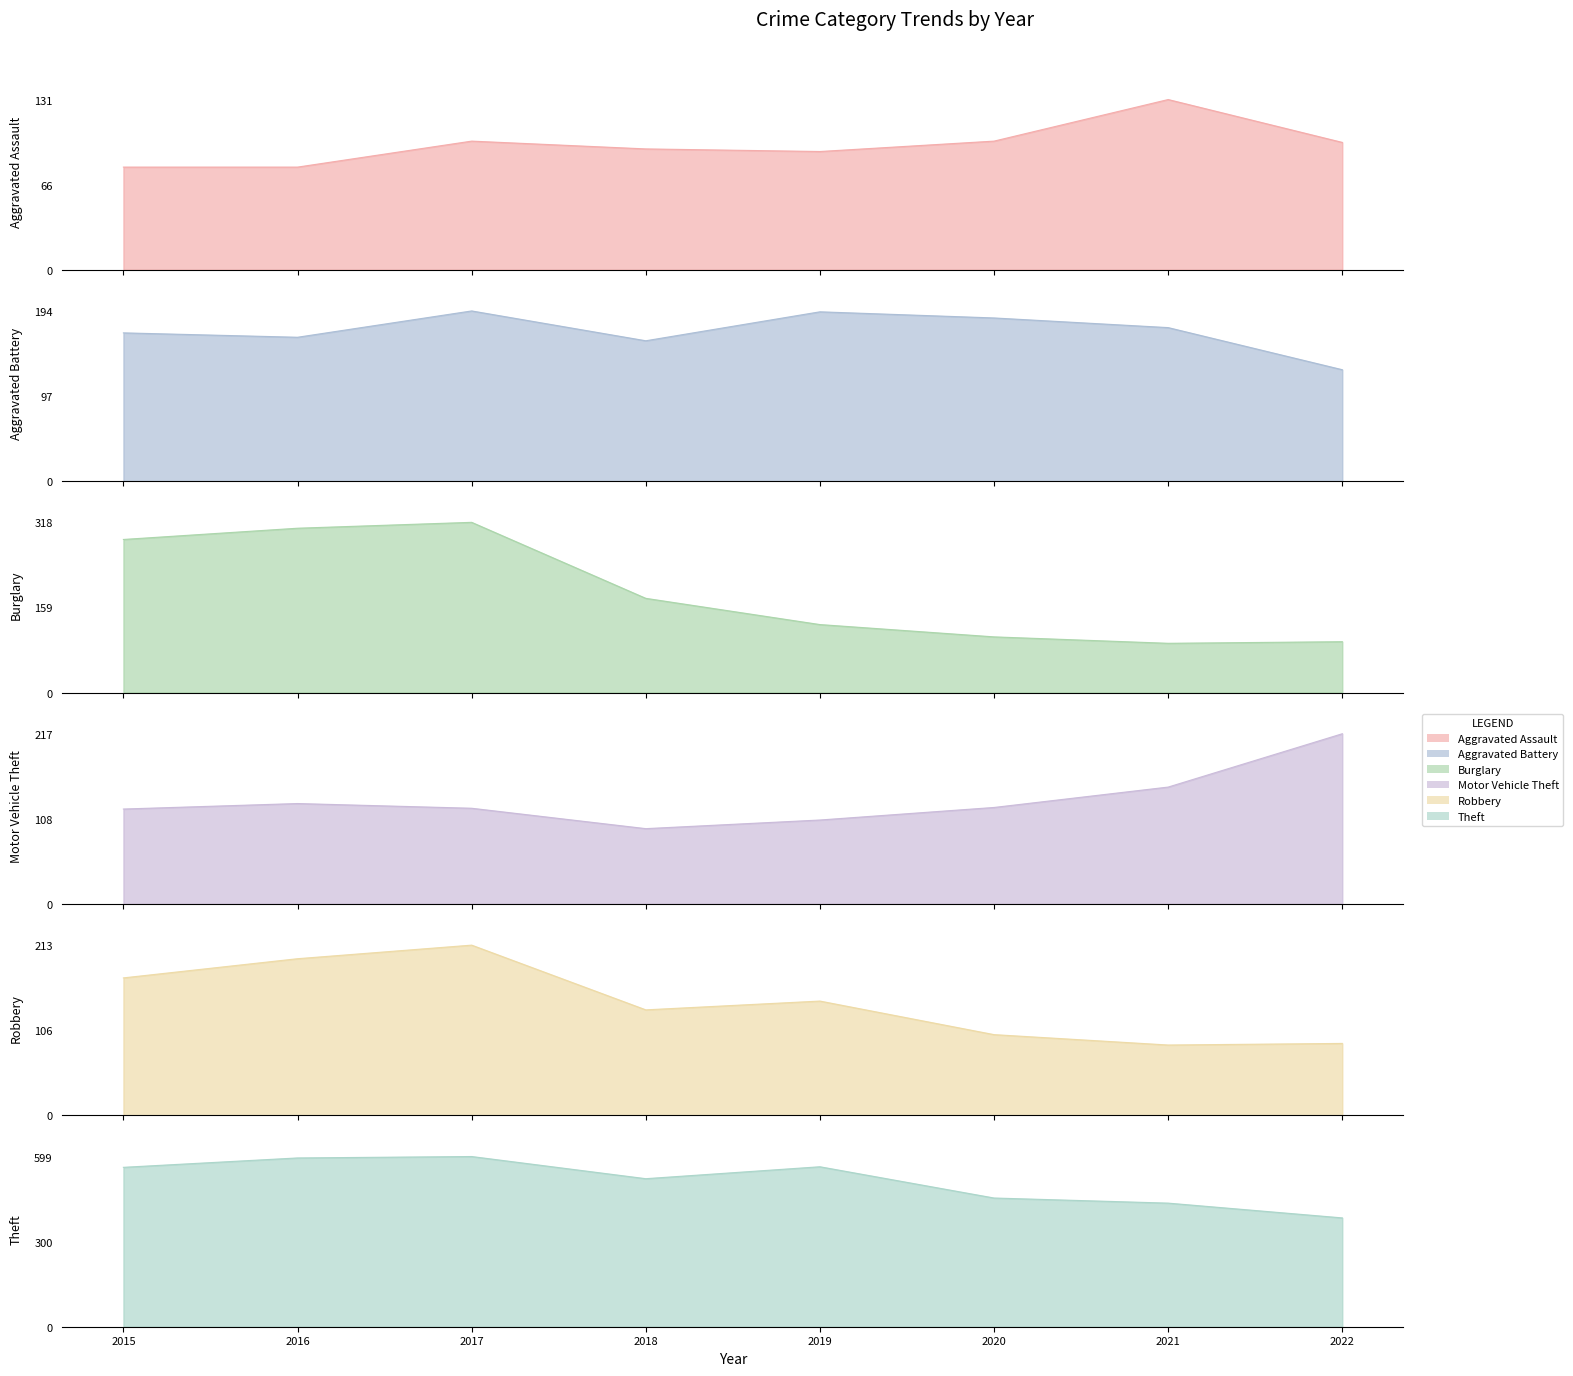

Which label corresponds to the smallest value in the chart?

2015